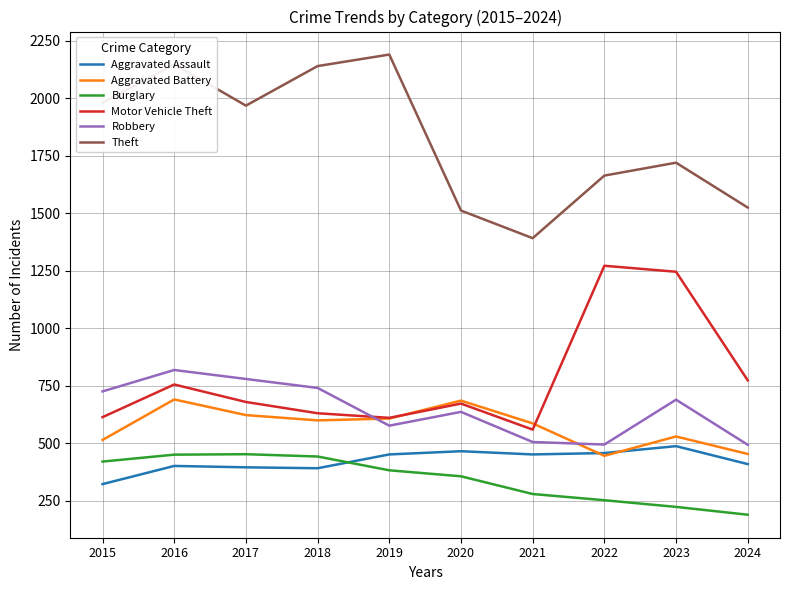

What is the difference between the Burglary values at 2023 and 2022?

29